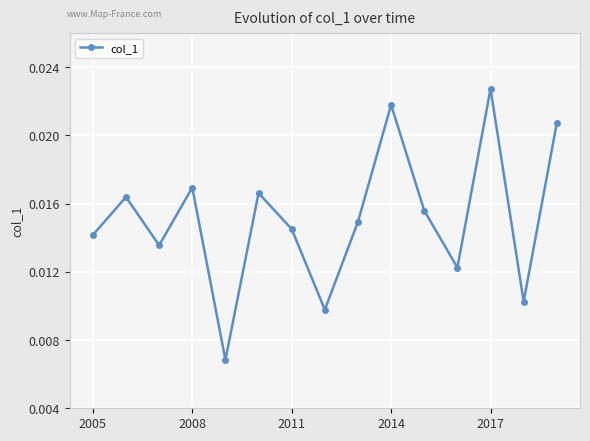

True or false: the data has more than 0 interior local peaks.

True